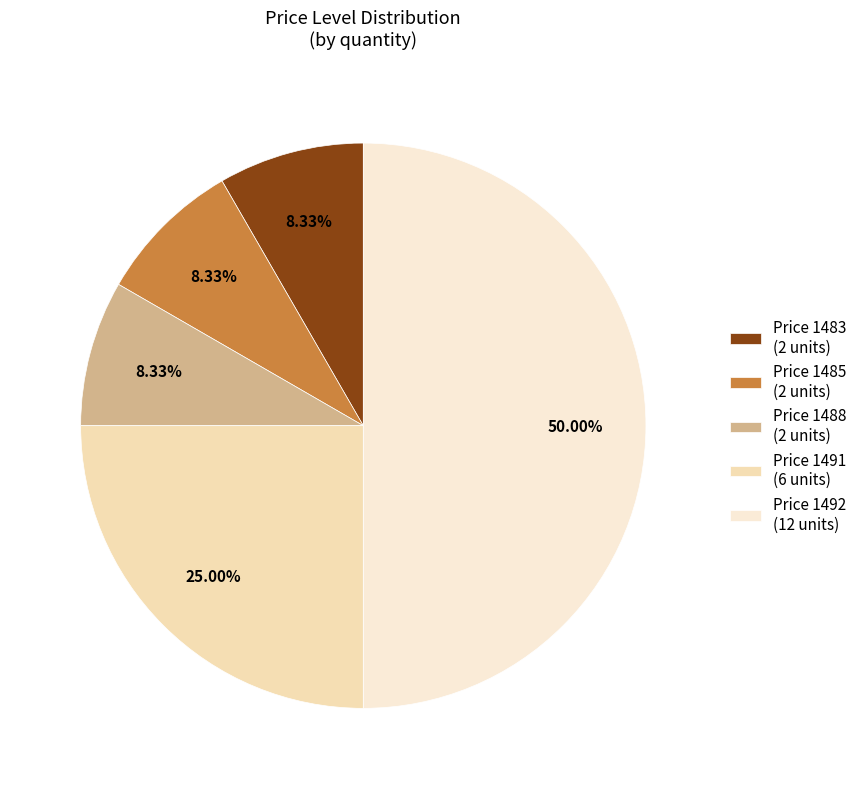

Count the number of slices in the pie.

5